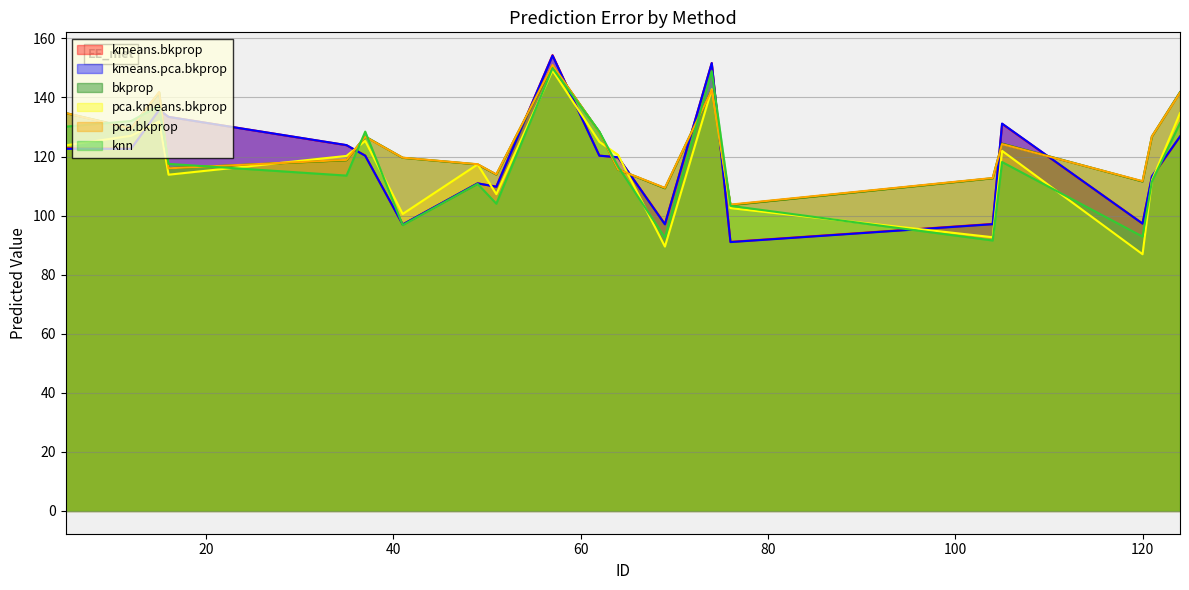

What are all the series names shown in the legend?

kmeans.bkprop, kmeans.pca.bkprop, bkprop, pca.kmeans.bkprop, pca.bkprop, knn